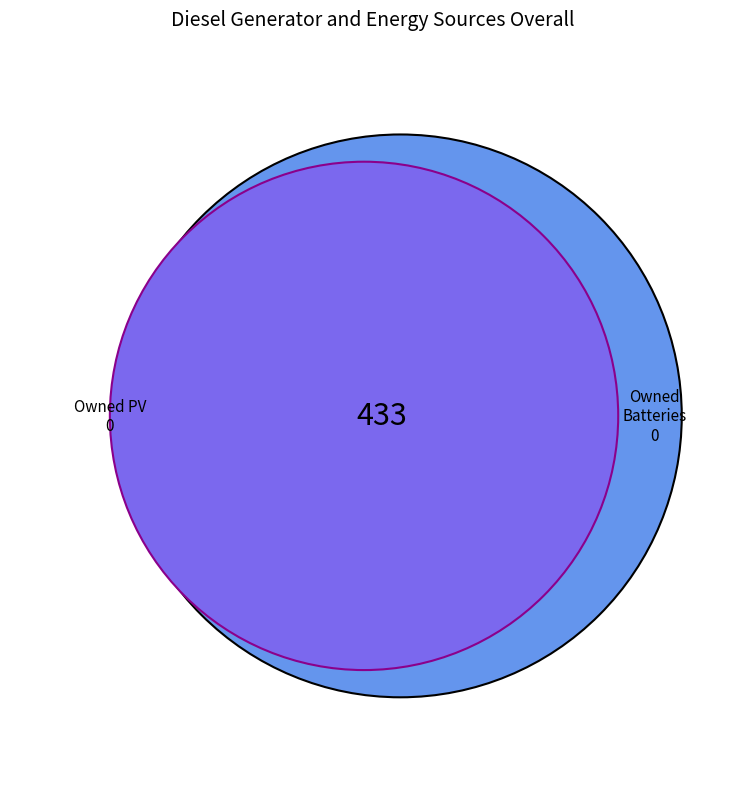

To the nearest percent, what is the difference between the largest and smallest slice percentages?

100%